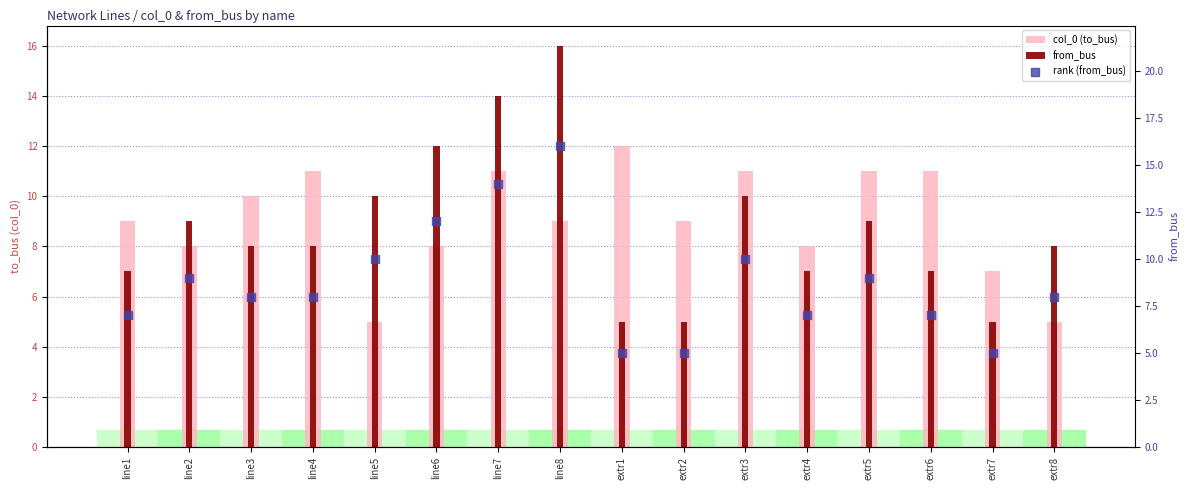

Is the value of rank (from_bus) at line2 greater than the value of col_0 (to_bus) at line8?

No